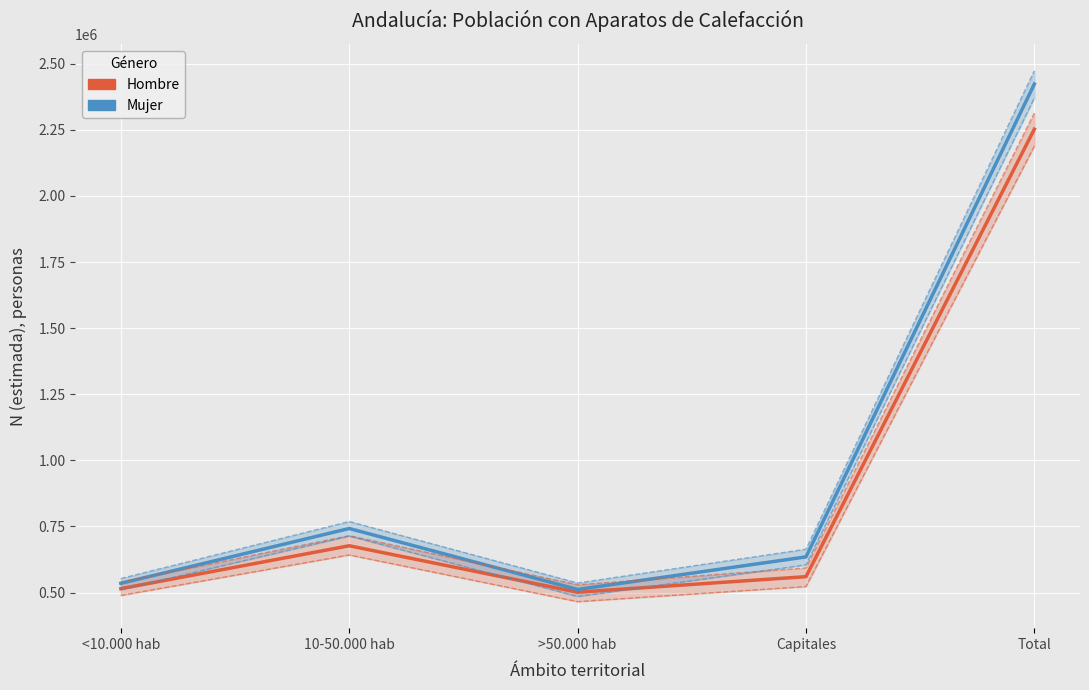

Which category has the highest value in the Mujer N (estimada) series?

Total